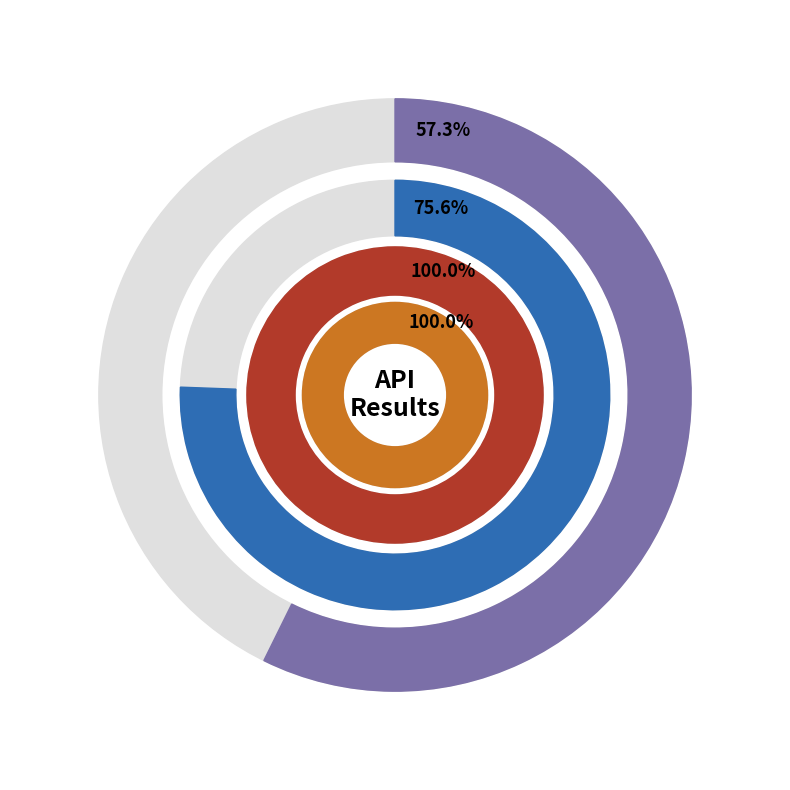

Which slice is the smallest?

errors